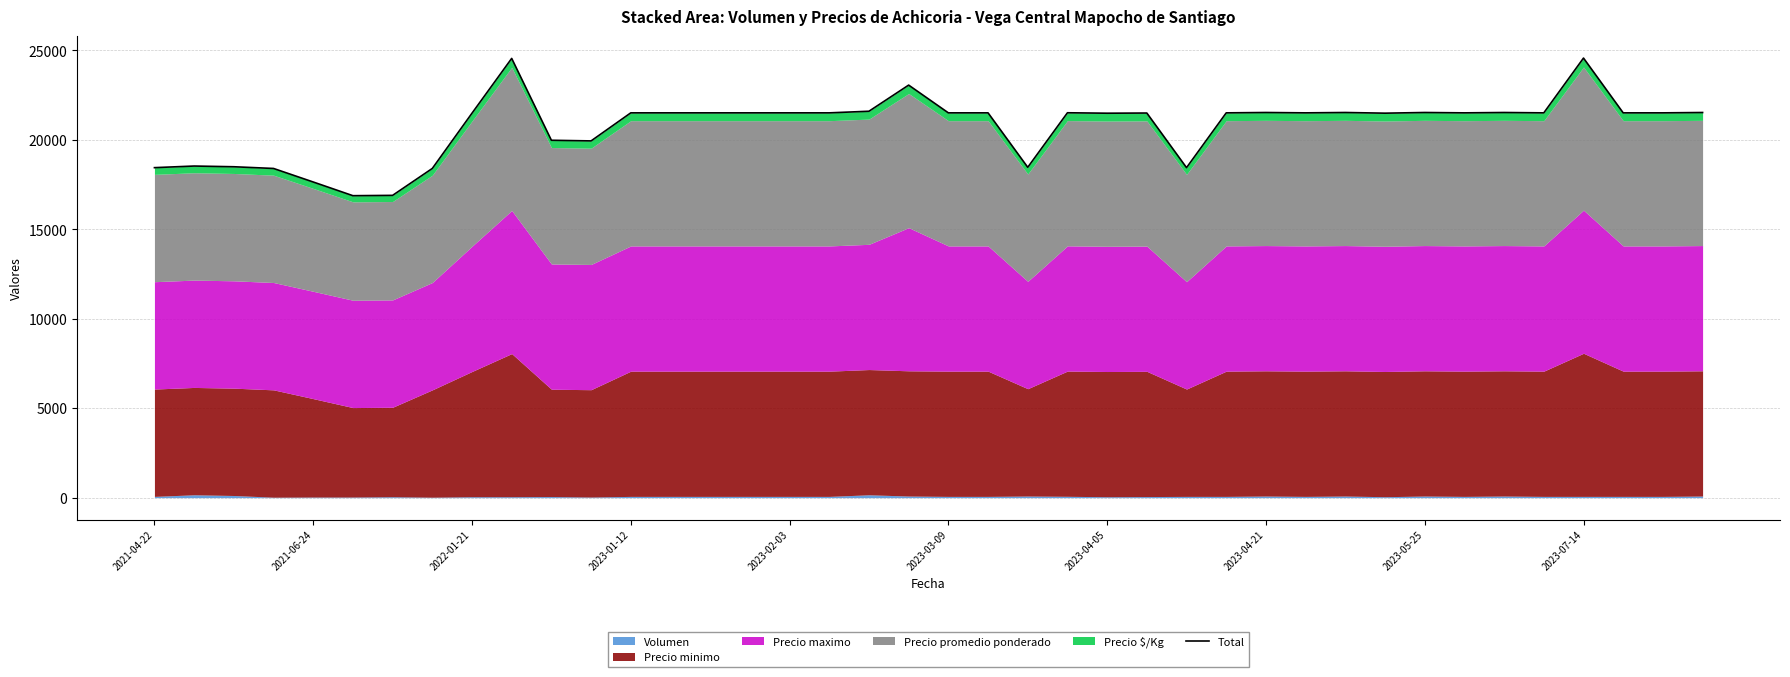

How many lines are shown in the chart?

1